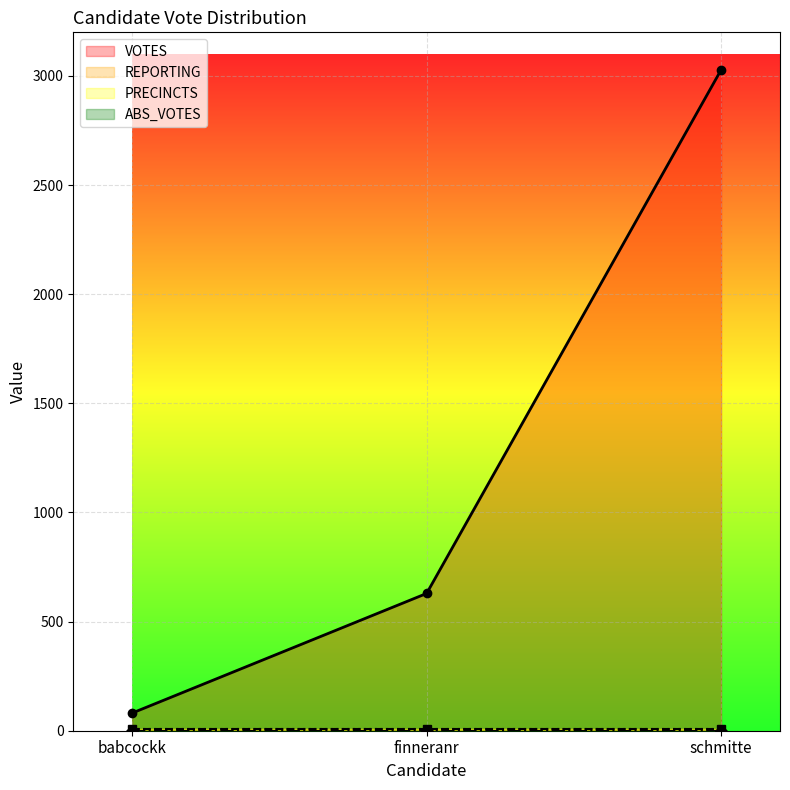

Rank the categories by VOTES value from highest to lowest.

schmitte, finneranr, babcockk